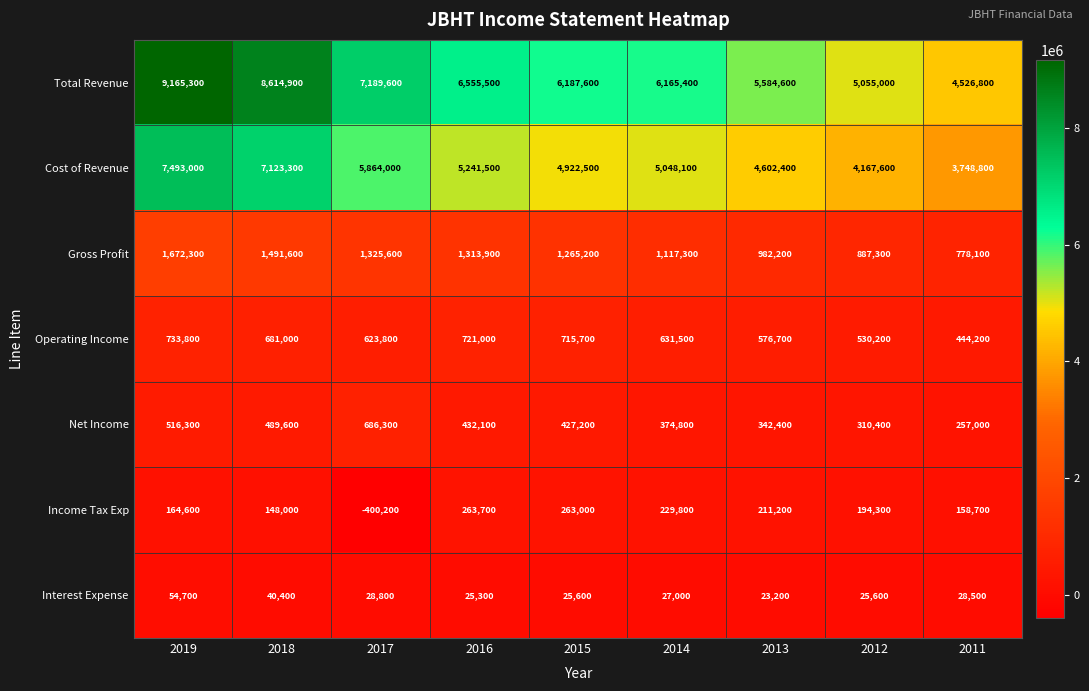

What is the sum of the Total Revenue values at 2017 and 2014?

13355000